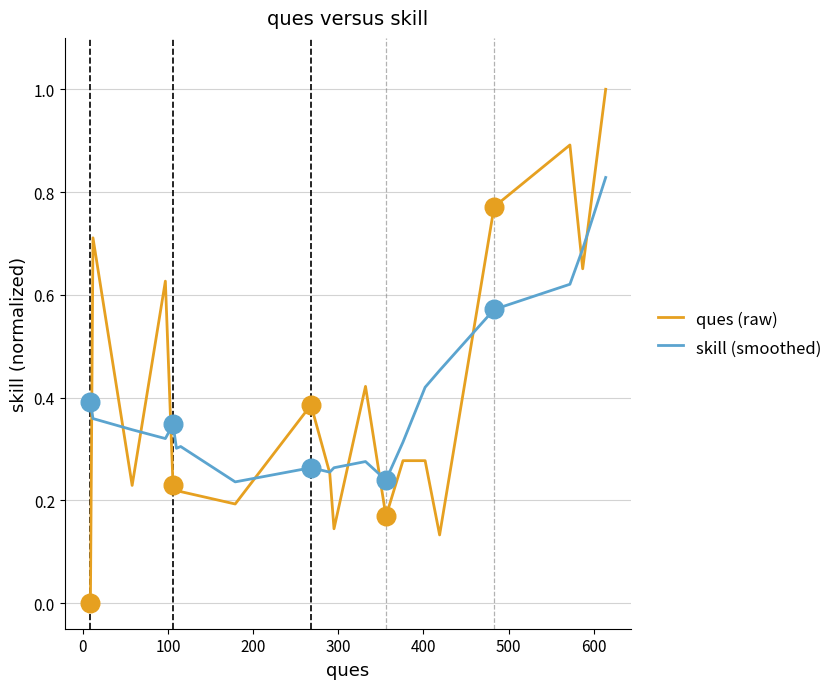

What are all the series names shown in the legend?

ques (raw), skill (smoothed)